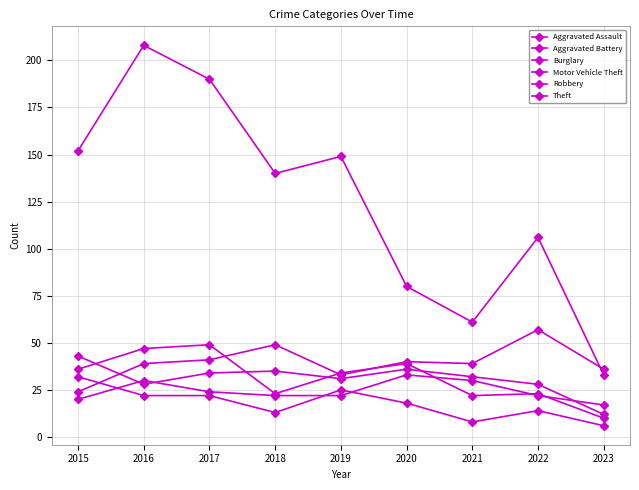

What is the spread (max minus min) of values at 2023?

30